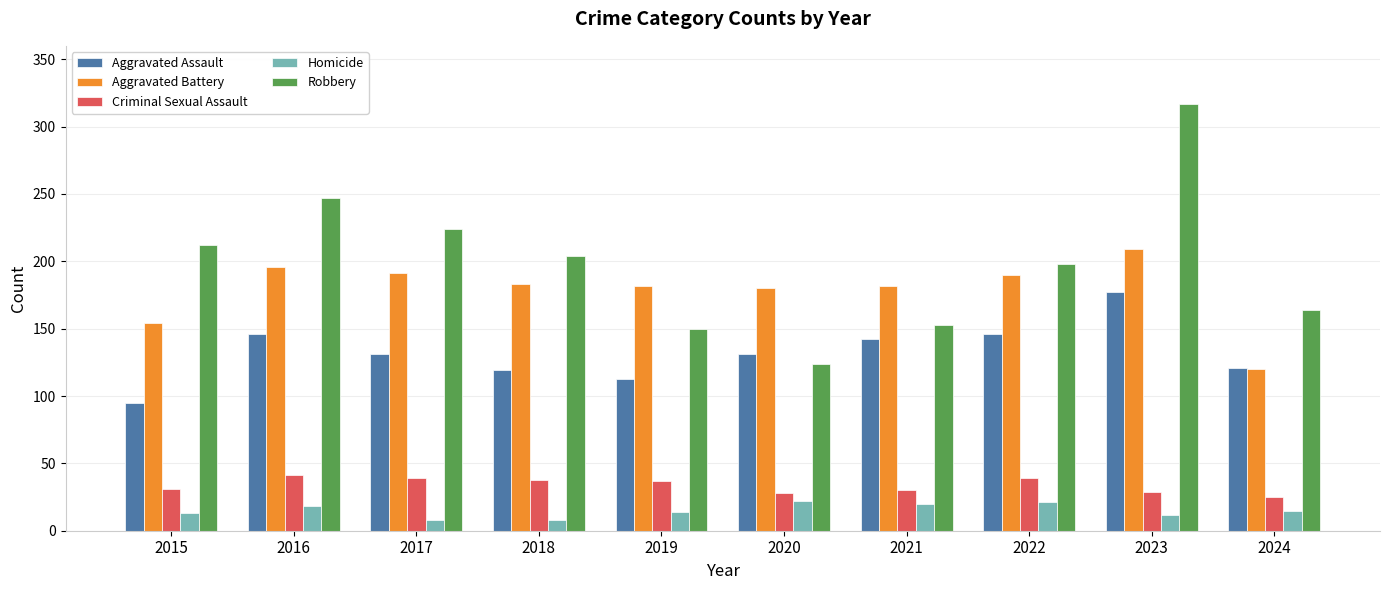

What is the value of the Aggravated Assault bar at the 4th from the left?

119